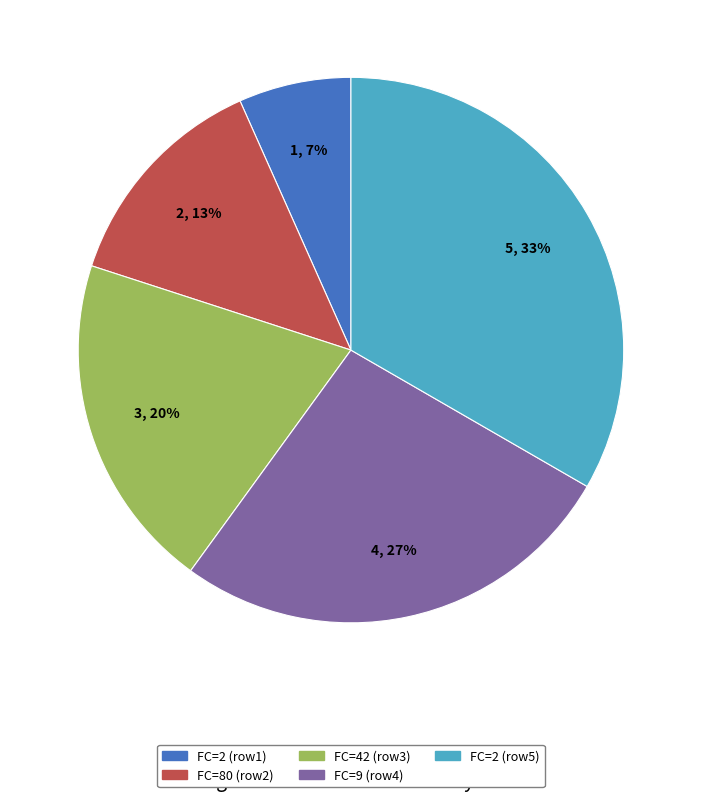

Is the sum of FC=42 (row3) and FC=9 (row4) greater than half?

No